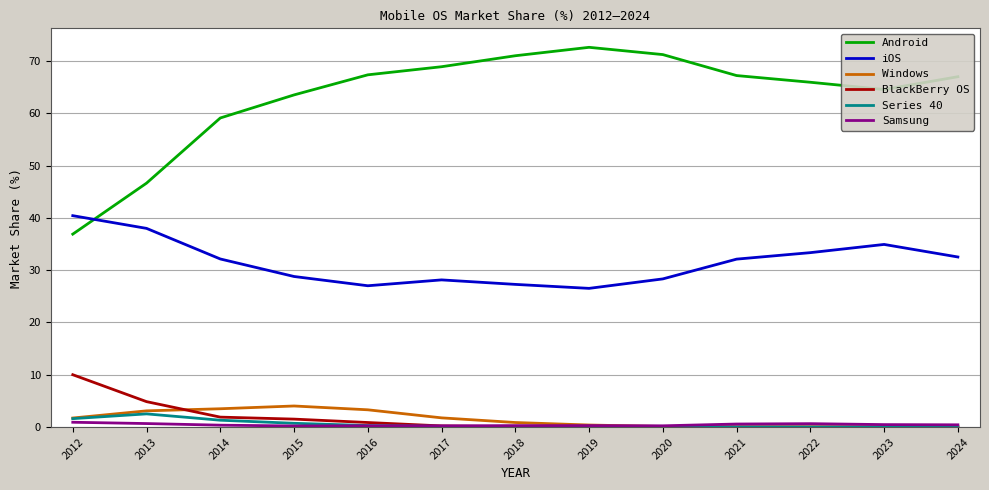

Rank the series by their maximum value, from lowest to highest.

Samsung, Series 40, Windows, BlackBerry OS, iOS, Android